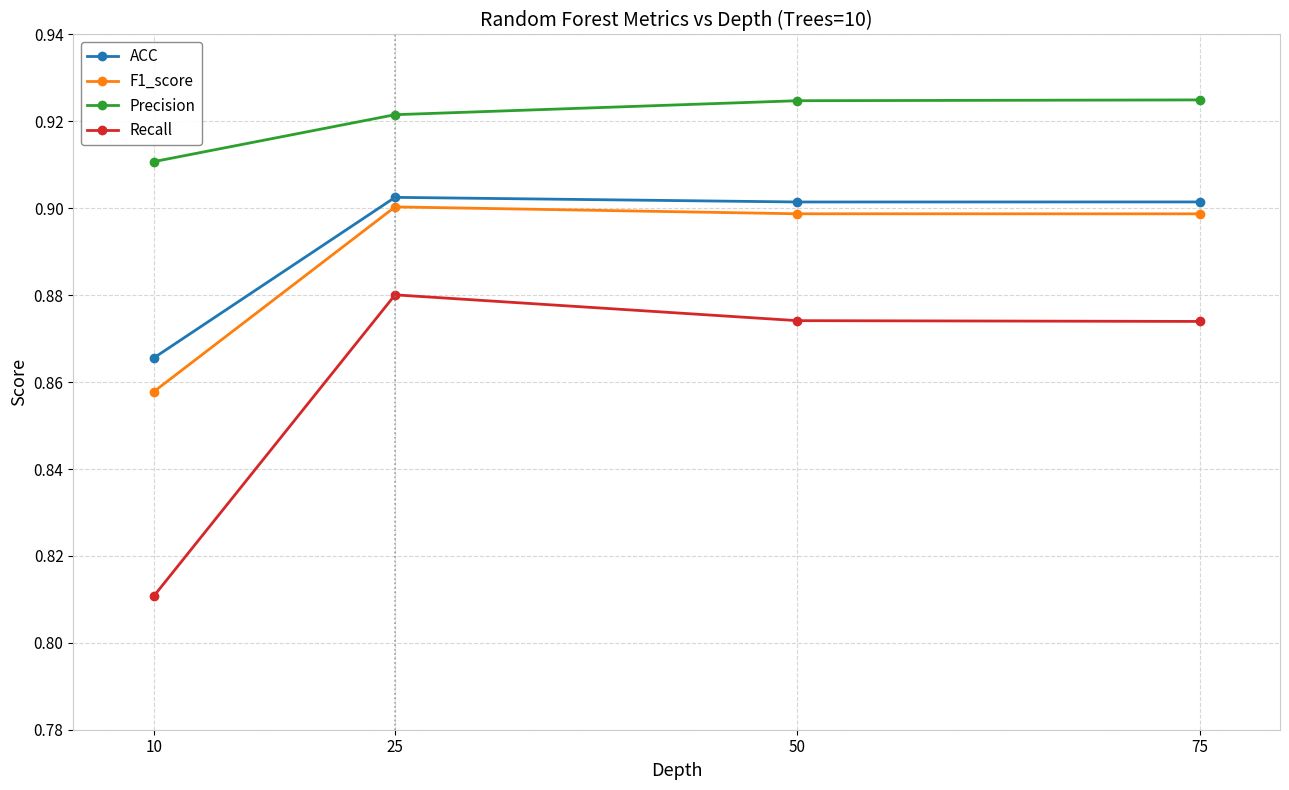

Which series has the largest total across all categories?

Precision